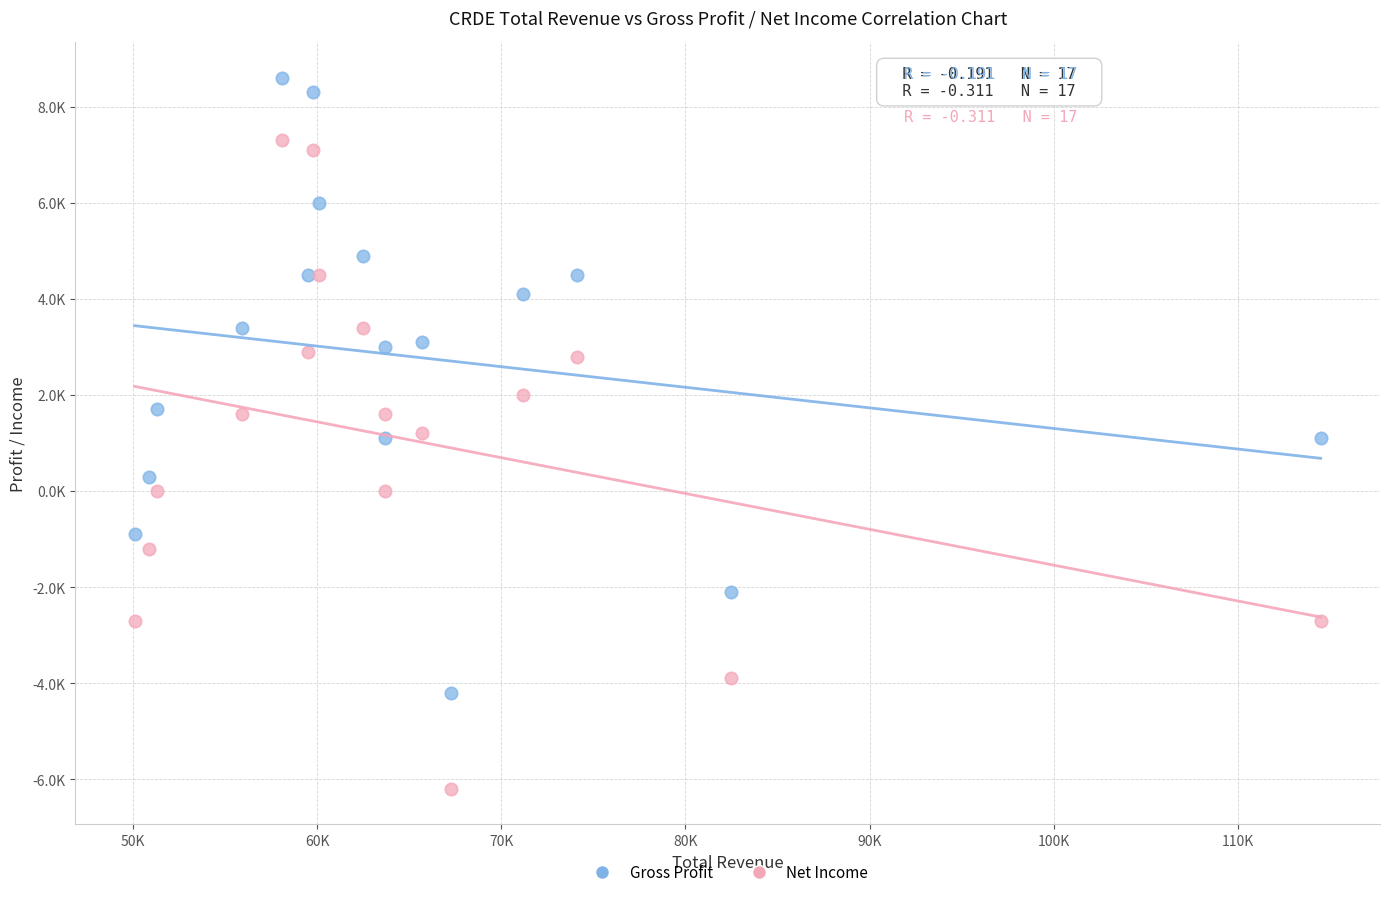

Which series has the largest Y range (max minus min)?

Net Income